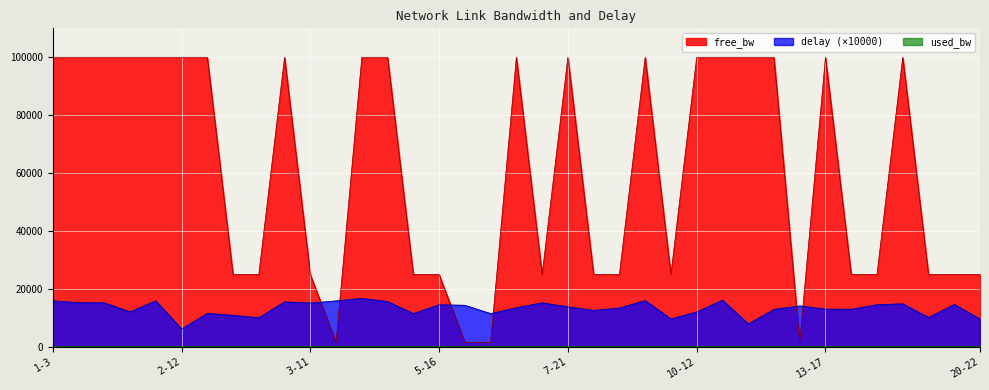

At which label does delay first exceed 13846?

1-3